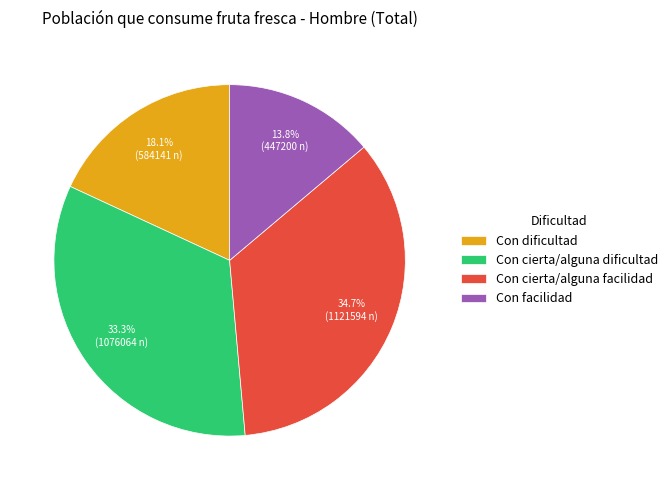

How many segments does this pie chart have?

4